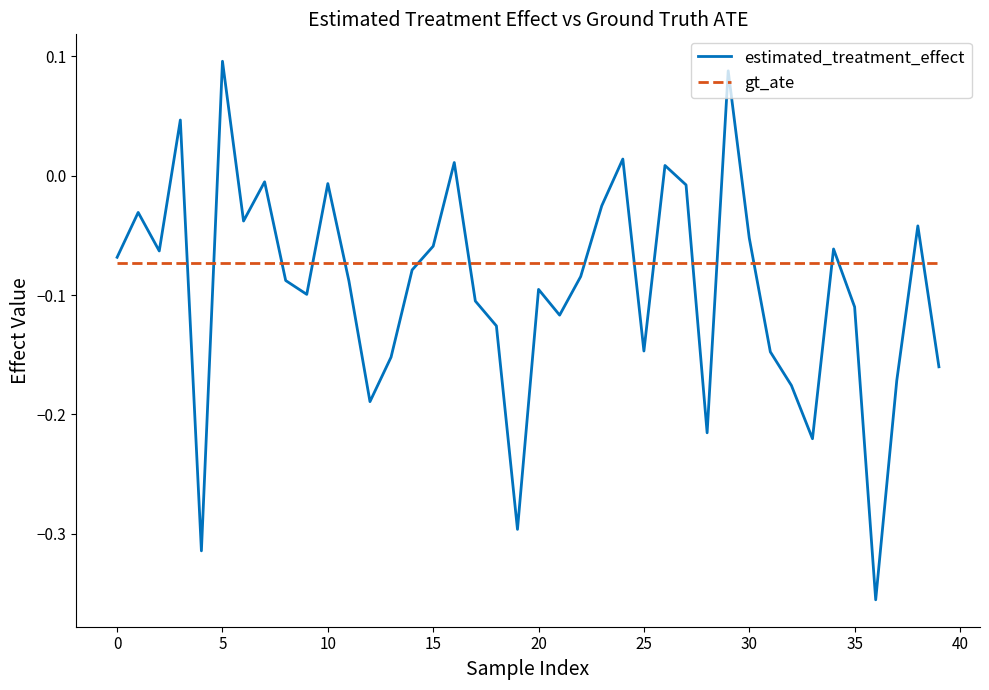

Which series has the widest spread of values?

estimated_treatment_effect